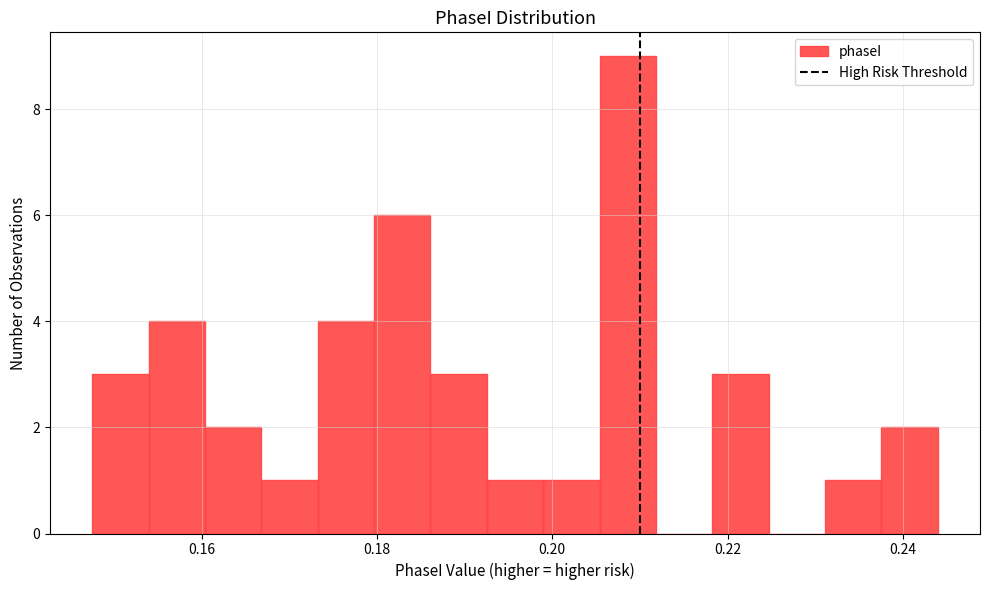

Read against the x-axis, roughly where is the centre of the tallest bar?

0.208